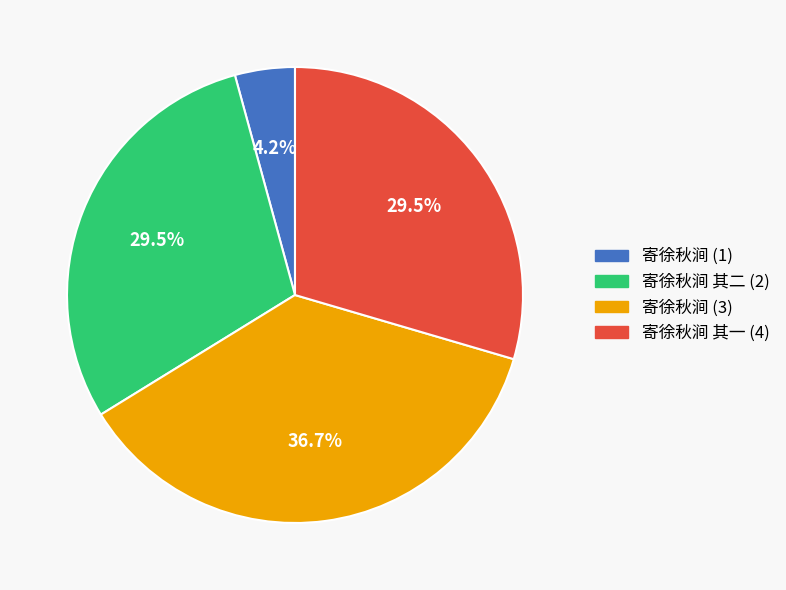

Does any single category account for the majority?

No